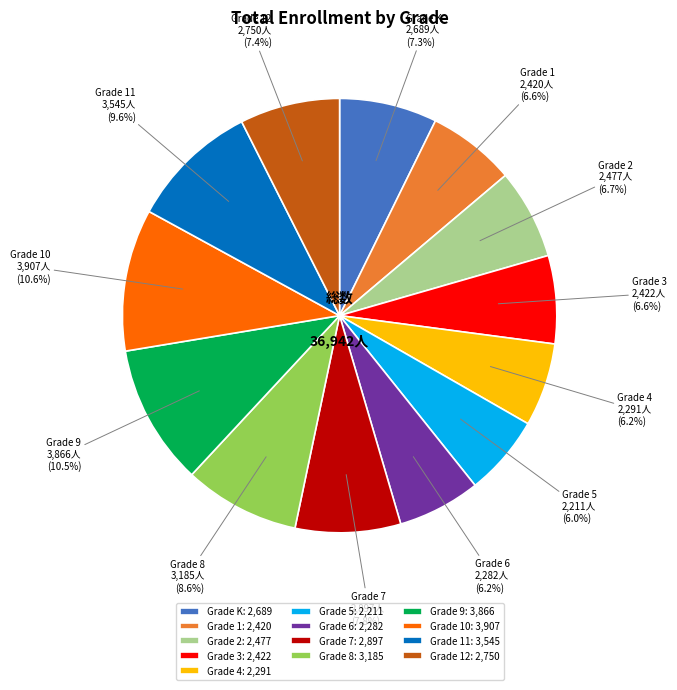

Approximately how many times larger is the value at Grade 2 compared to Grade K?

0.9